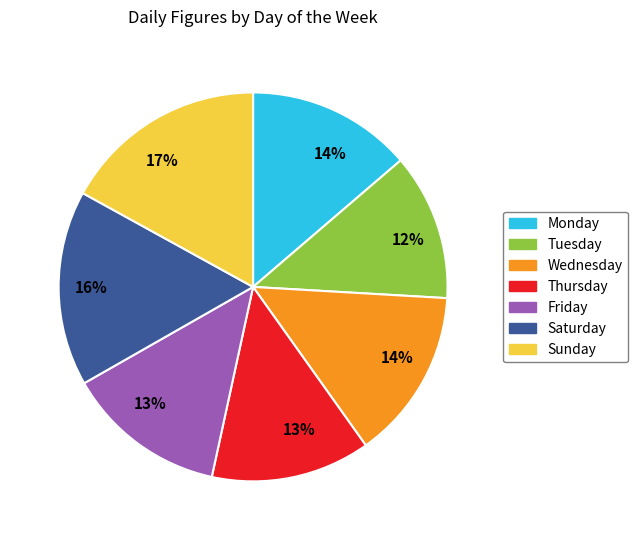

To the nearest percent, what portion does Thursday represent?

13%